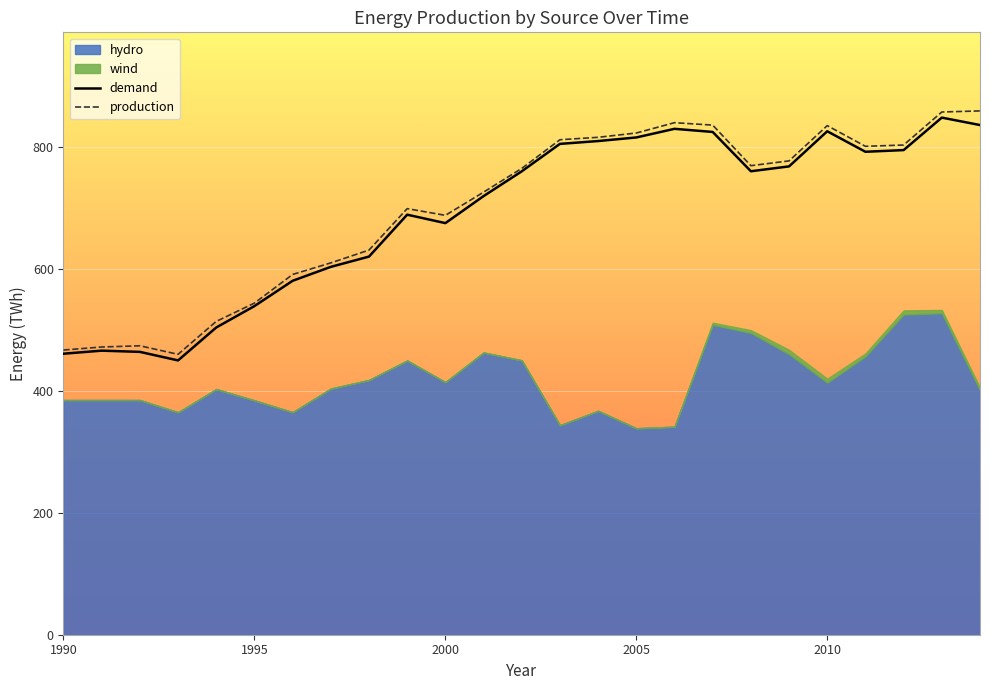

What is the greatest value displayed?

527.4